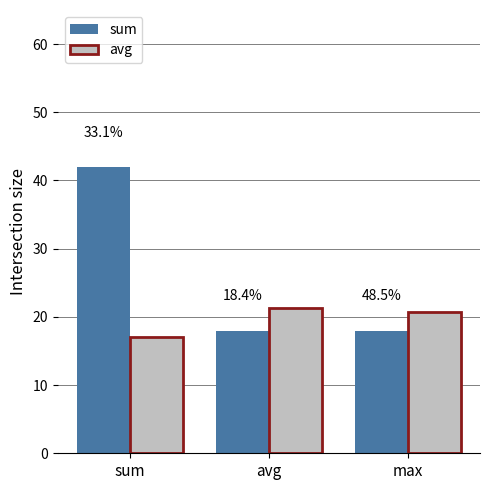

Is it true that avg equals 11.1 at max?

False